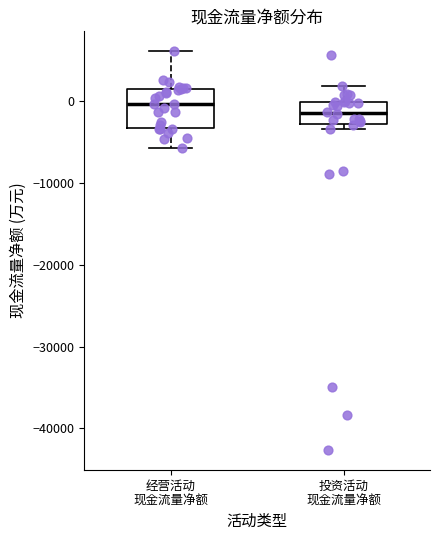

Reading left to right, transcribe this box plot: for each box, give where its median line is, the range the box spans, and where its two whiskers end, as read against the y-axis. The values are not printed on the chart, so give them approximately, as read against the axis.

经营活动 现金流量净额: median 0, box -3000 to 1000, whiskers -6000 to 6000
投资活动 现金流量净额: median -1000, box -3000 to 0, whiskers -3000 (just below the box's lower edge) to 2000